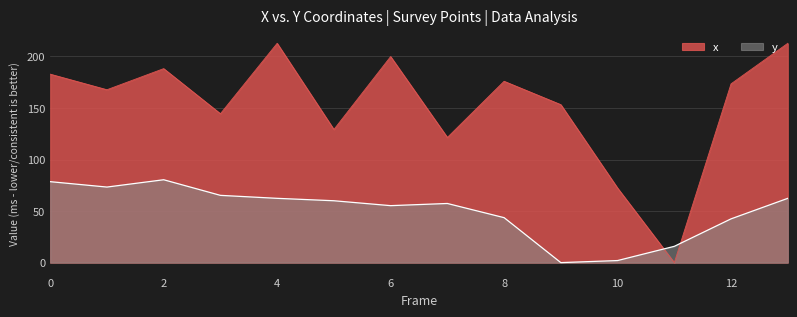

Which label corresponds to the smallest value in the chart?

11